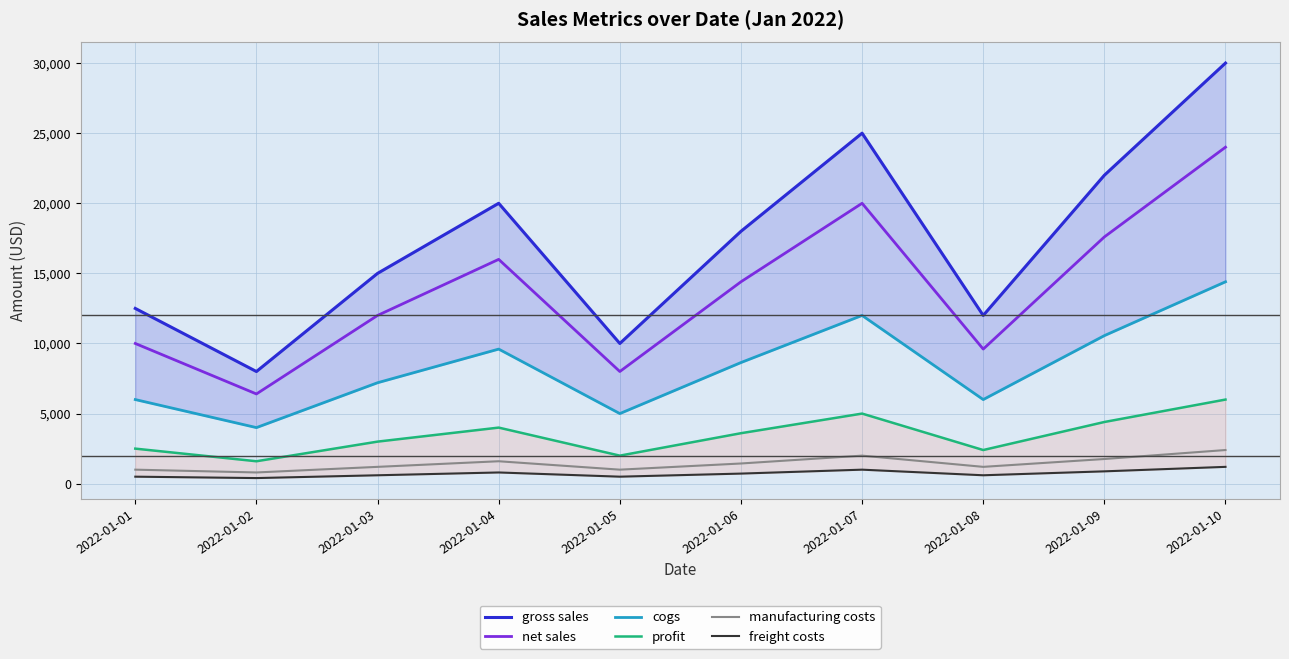

What is the maximum value shown in the chart?

30000